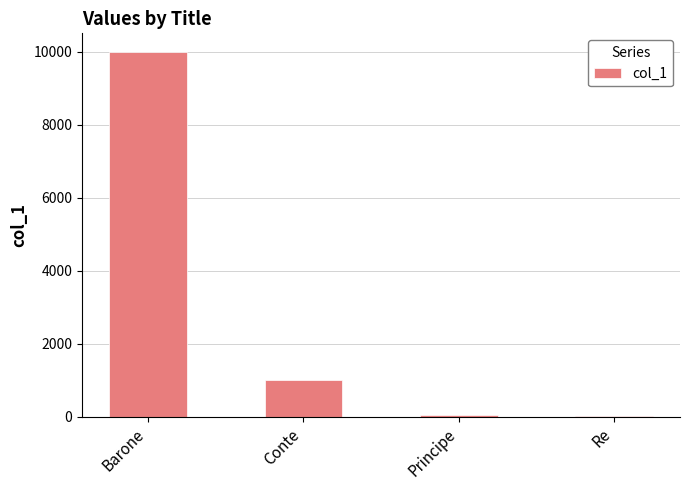

What is the maximum value shown in the chart?

10000